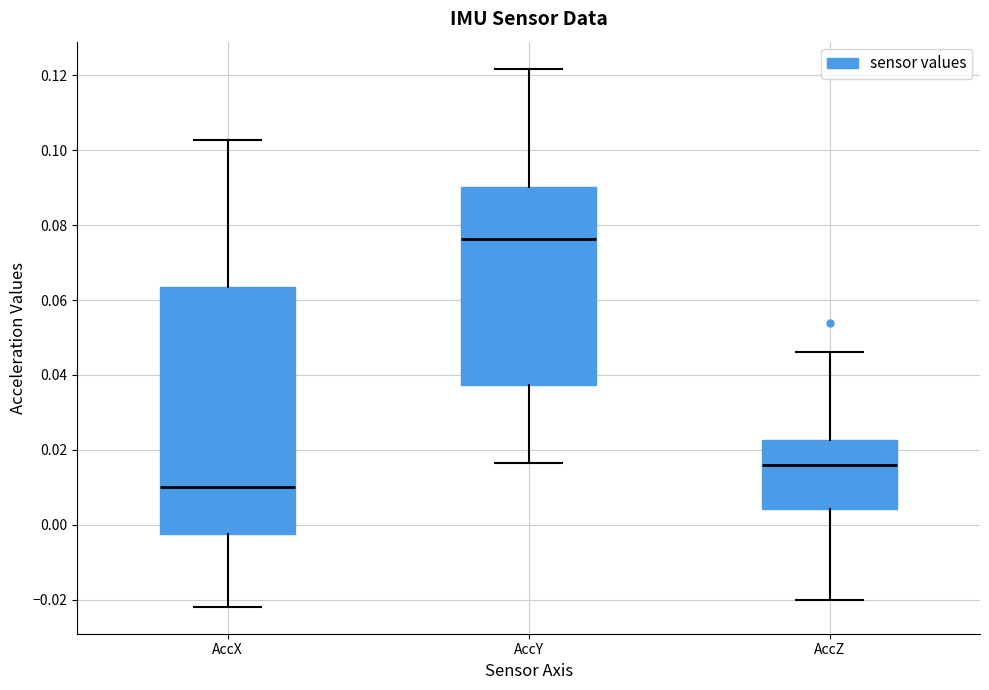

Which box's median line is the lowest?

AccX